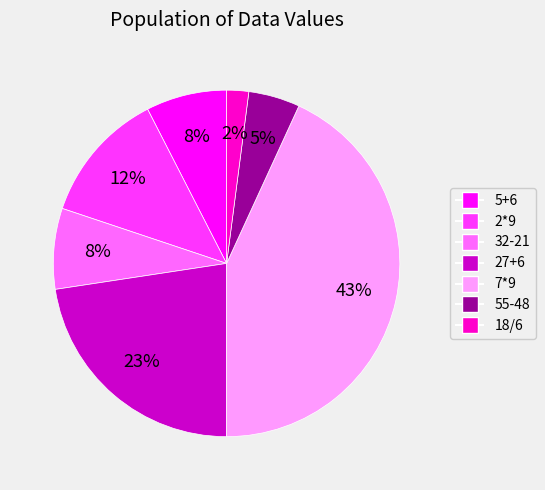

To the nearest percent, what percentage of the pie is 5+6?

8%